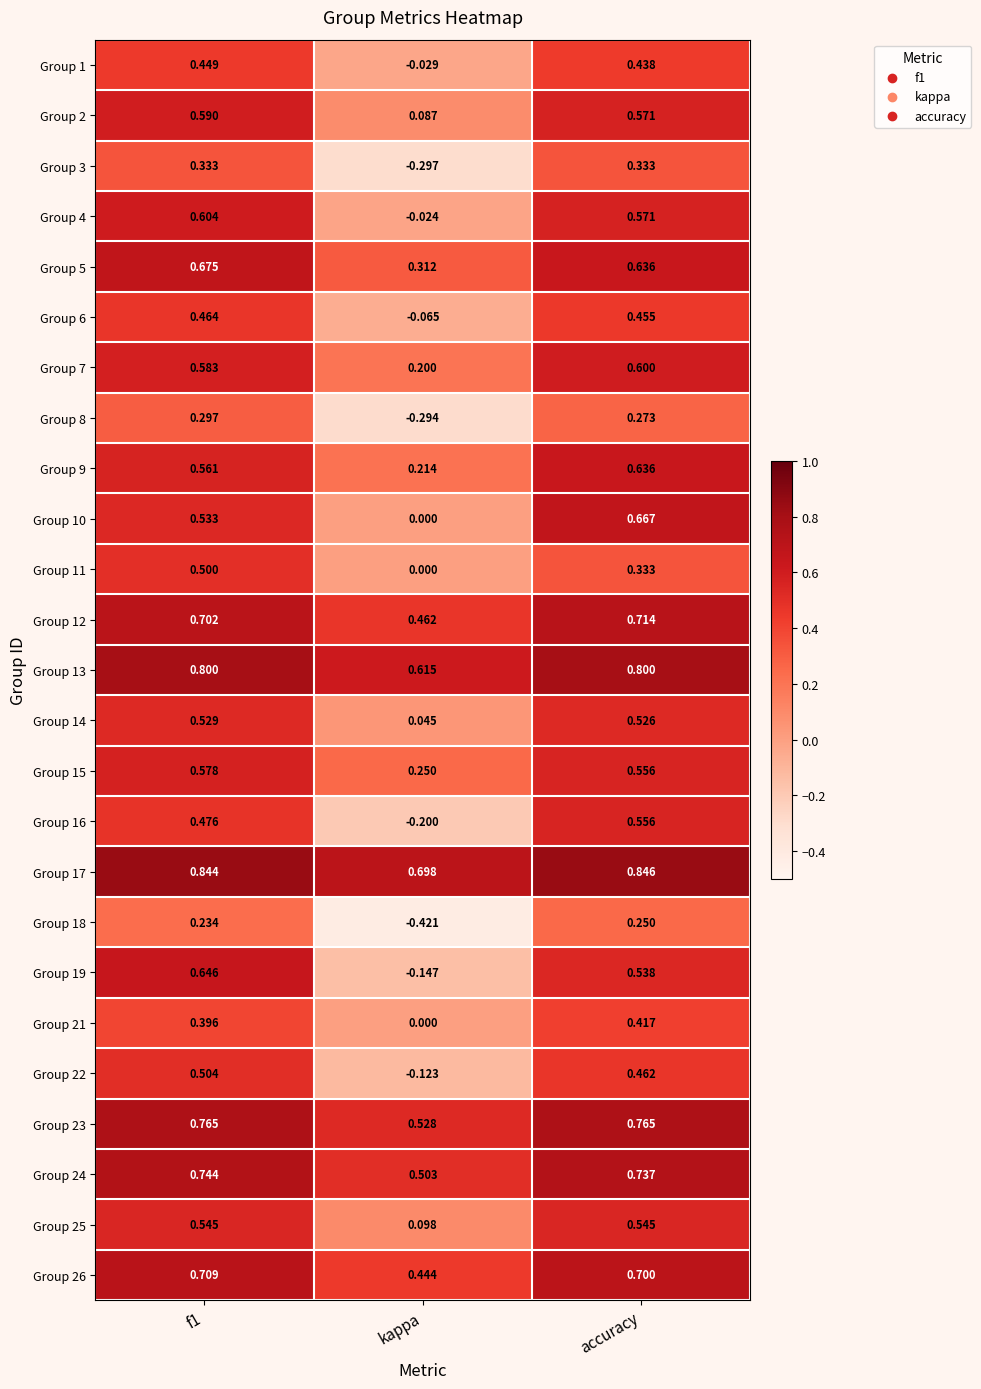

At how many categories does at least one series exceed 0?

3